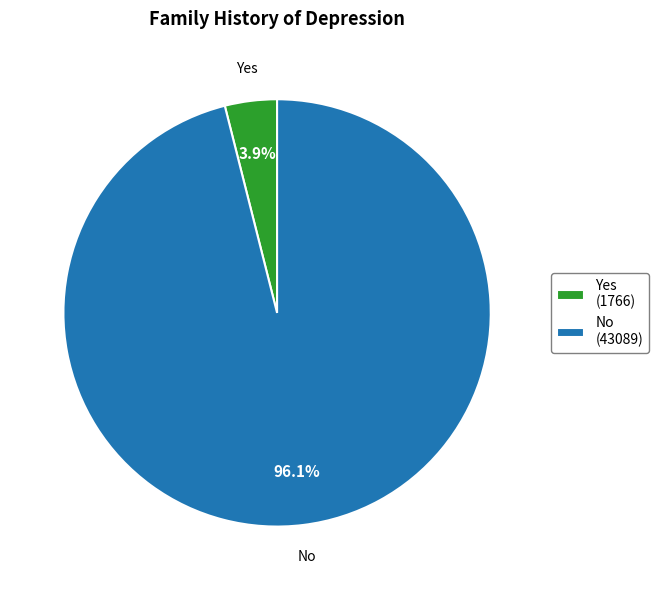

What percentage is the Yes slice, to the nearest percent?

4%